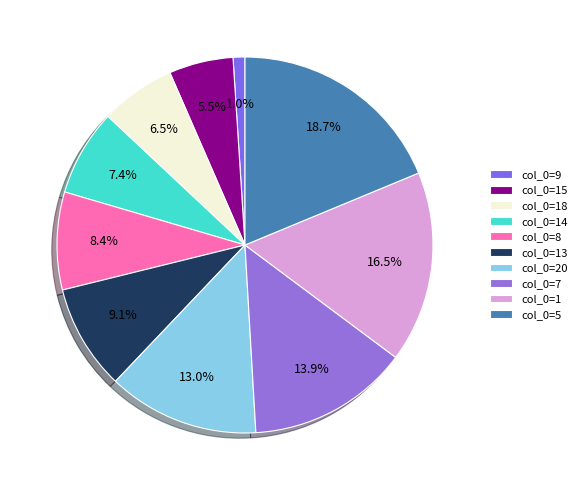

Count the number of slices in the pie.

10